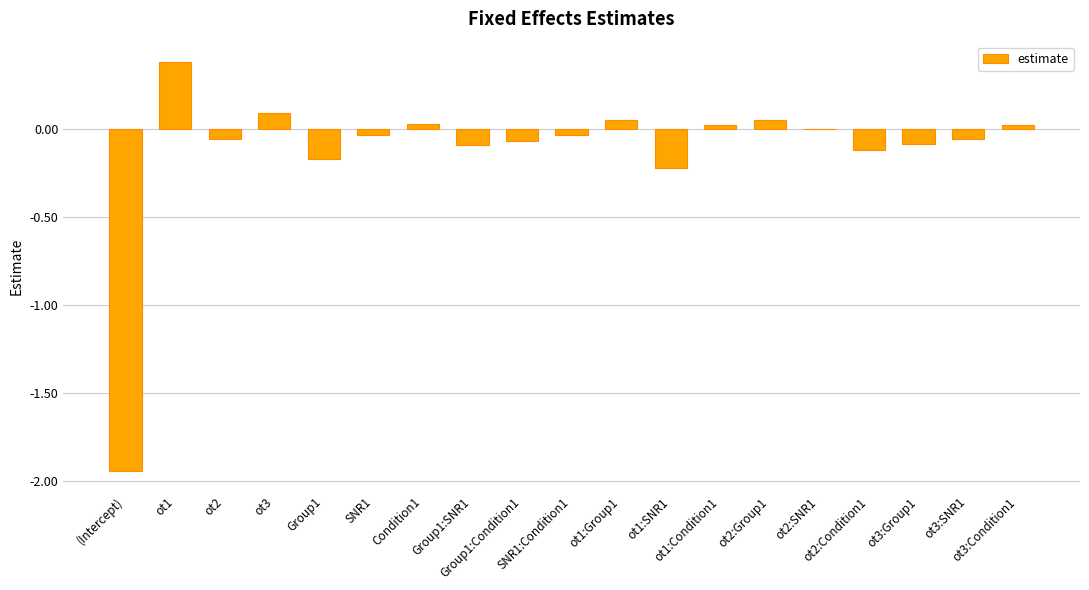

What is the sum of all values?

-2.2